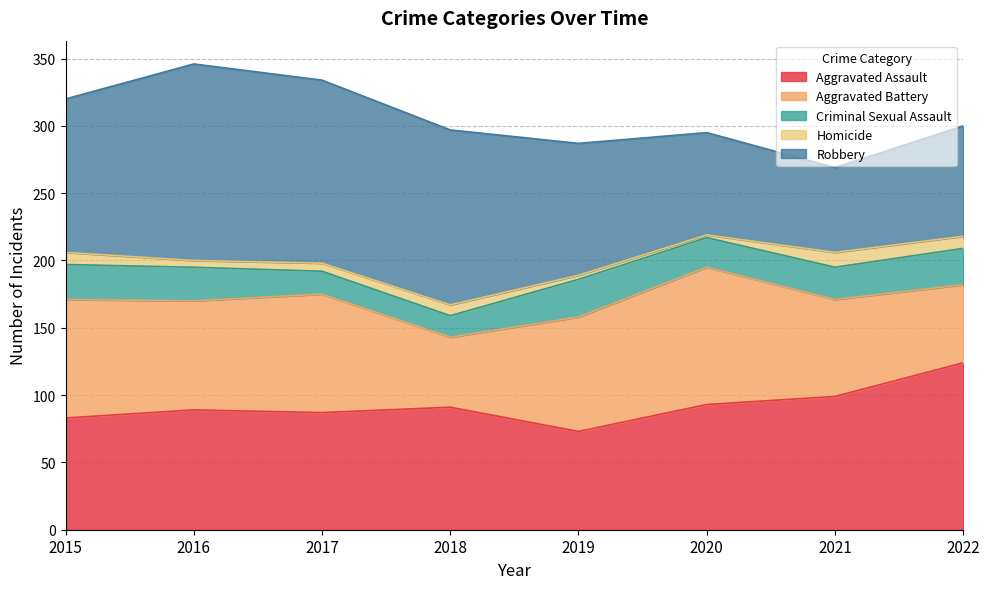

Does the chart display data point markers on the line(s)?

No